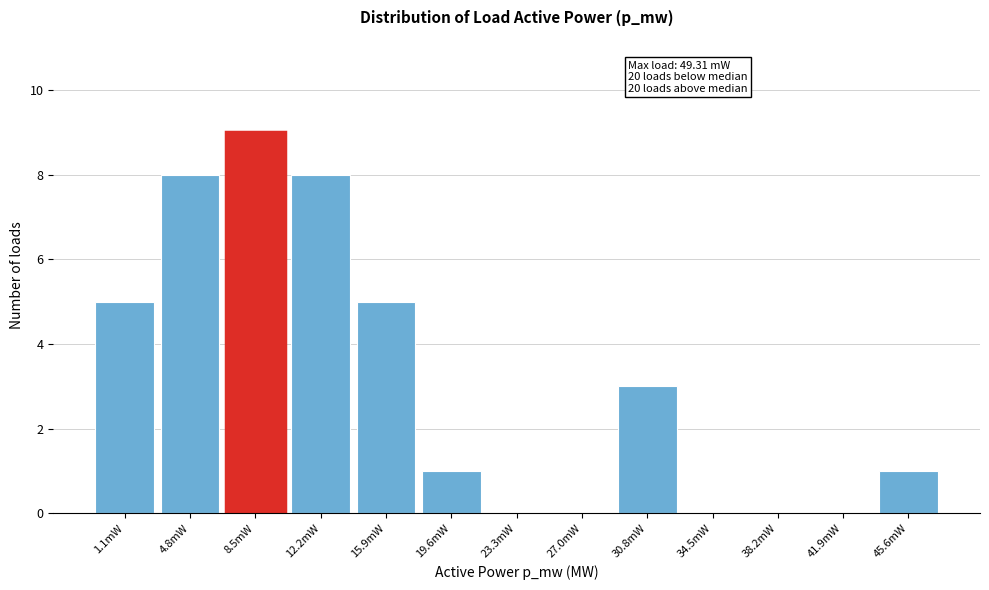

Reading left to right, list all the values displayed in this chart.

1.1mW=5	4.8mW=8	8.5mW=9	12.2mW=8	15.9mW=5	19.6mW=1	23.3mW=0	27.0mW=0	30.8mW=3	34.5mW=0	38.2mW=0	41.9mW=0	45.6mW=1